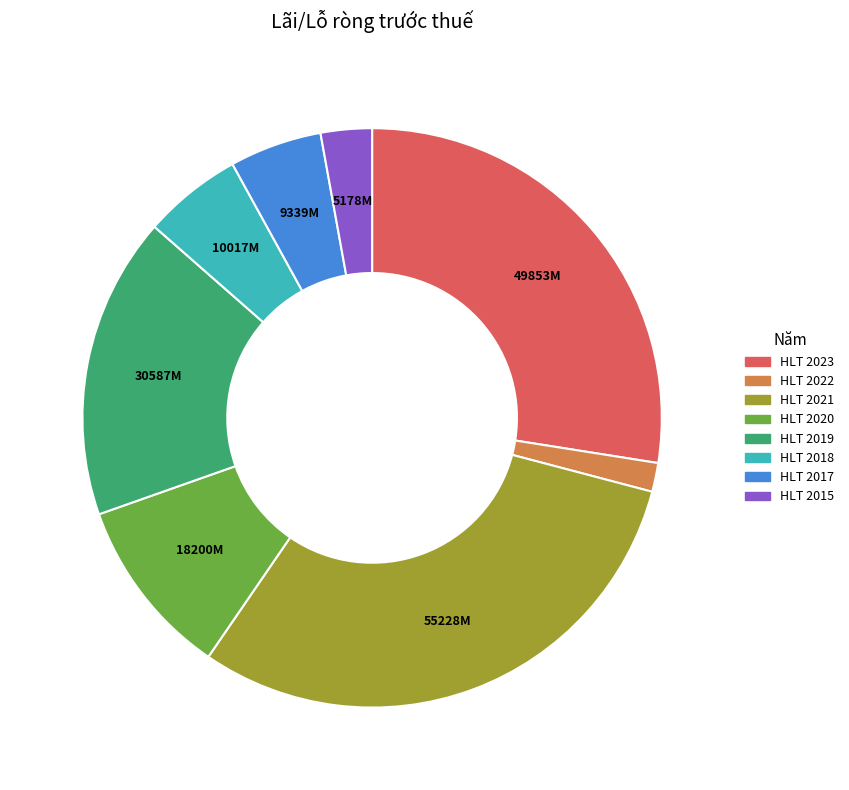

Is there any slice that represents more than half of the pie?

No